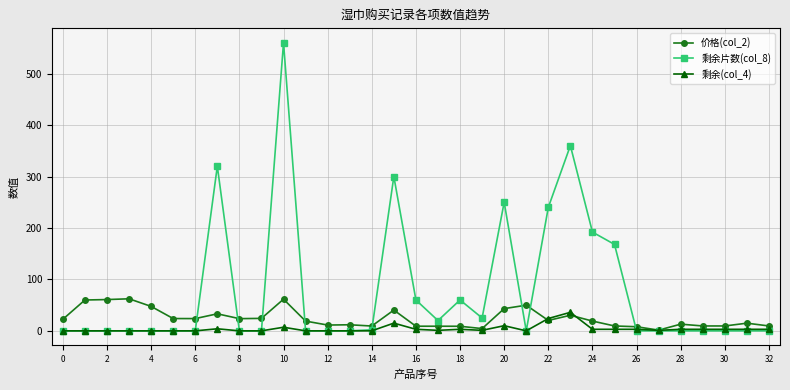

Which series has the widest spread of values?

剩余片数(col_8)